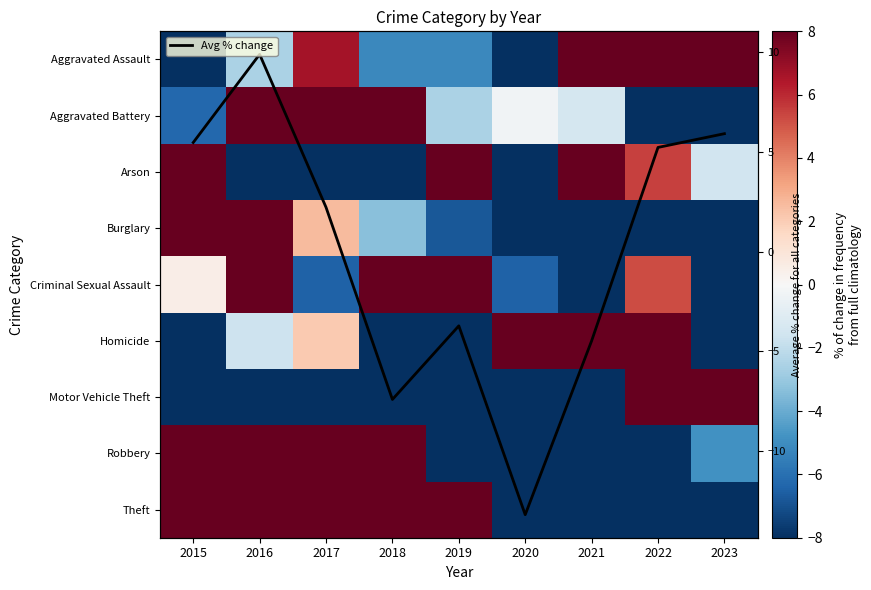

Is it true that Criminal Sexual Assault equals 9.1 at 2022?

False